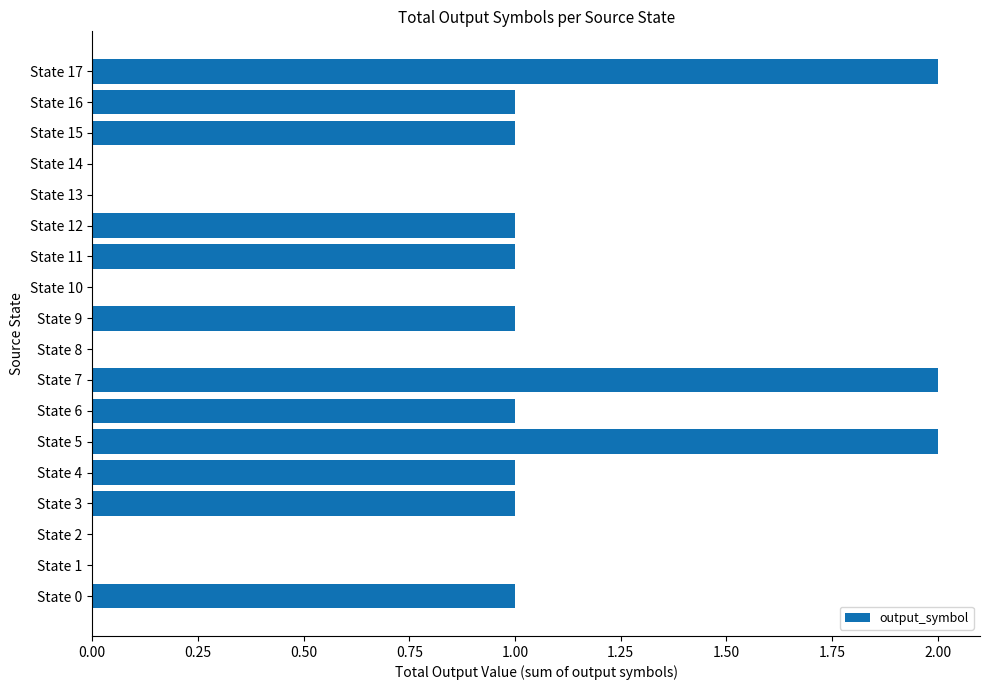

How many series are shown in this chart?

1